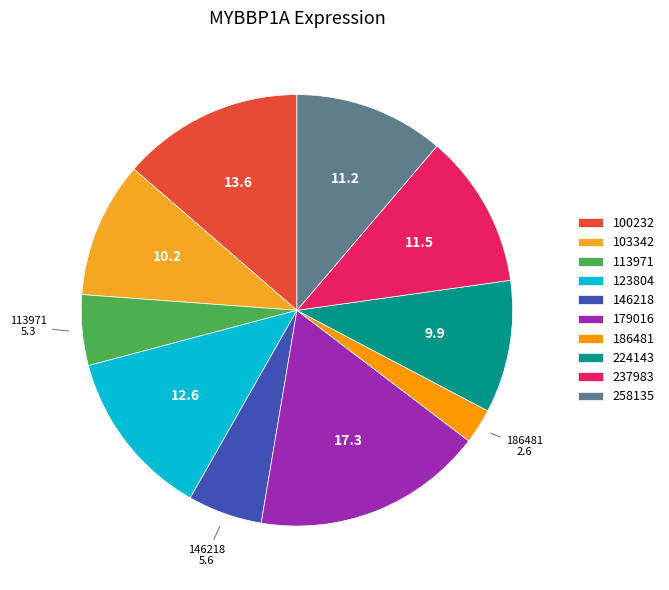

Is it true that 146218 is 6% of the pie?

True